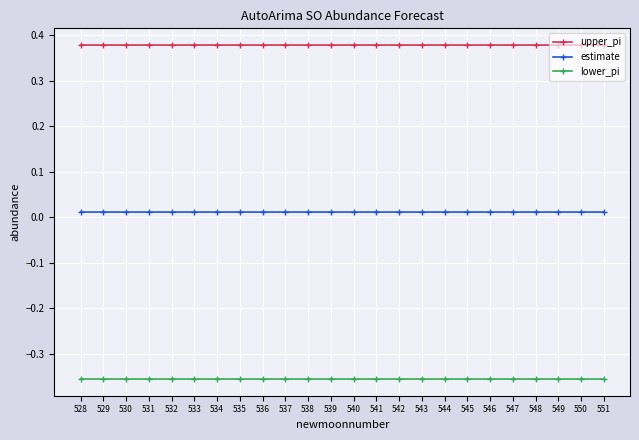

List the series in order of their peak value, highest first.

upper_pi, estimate, lower_pi